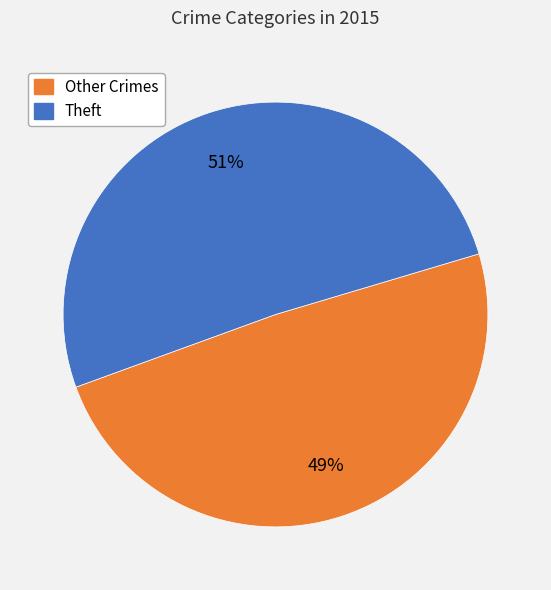

Is there a majority slice in this chart?

Yes